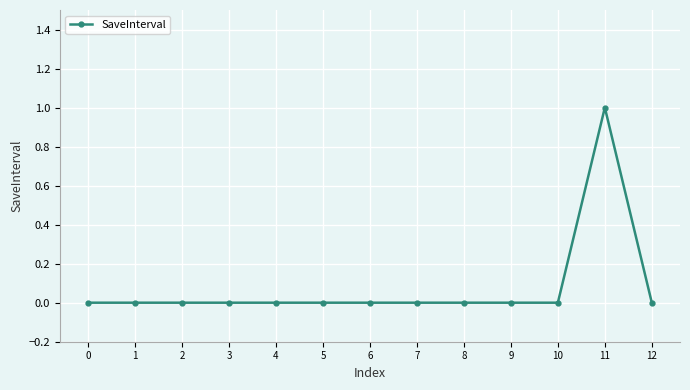

True or false: the data has more than 0 interior local peaks.

True